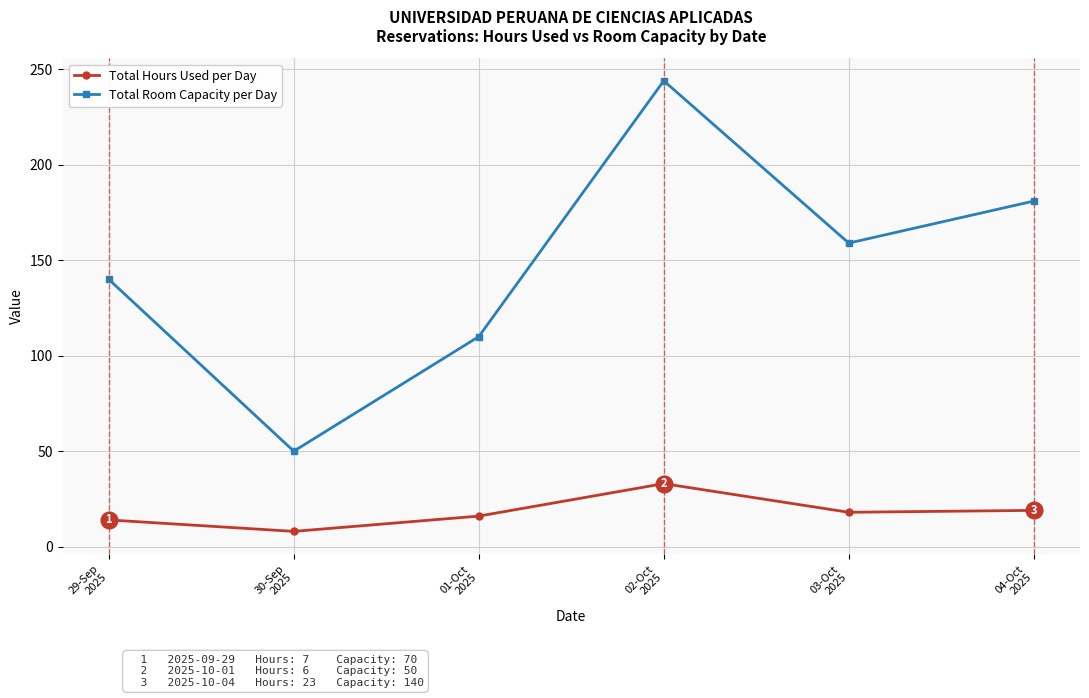

What is the minimum value for Total Room Capacity per Day?

50